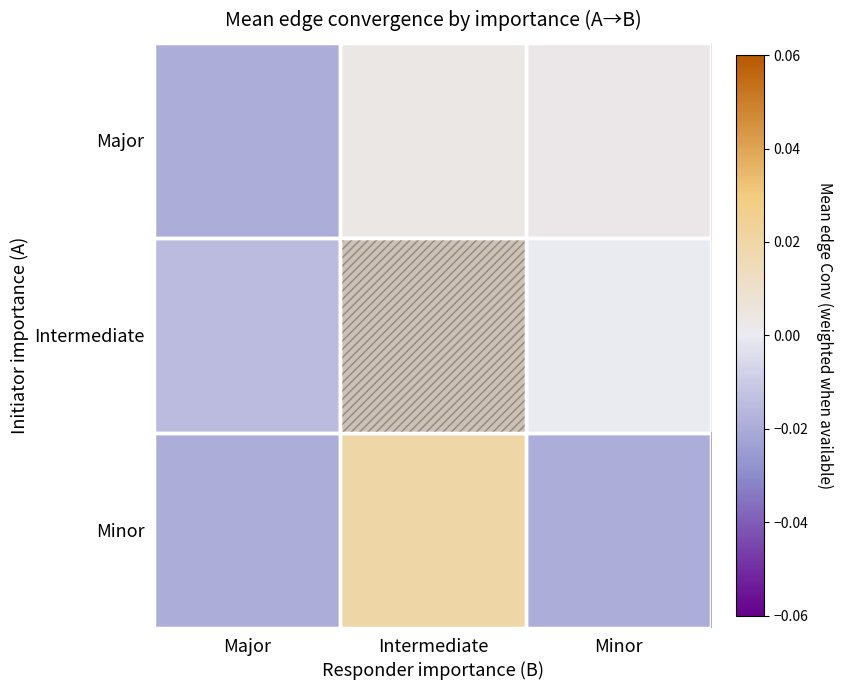

At Minor, list the series in order from smallest to largest.

Minor, Intermediate, Major